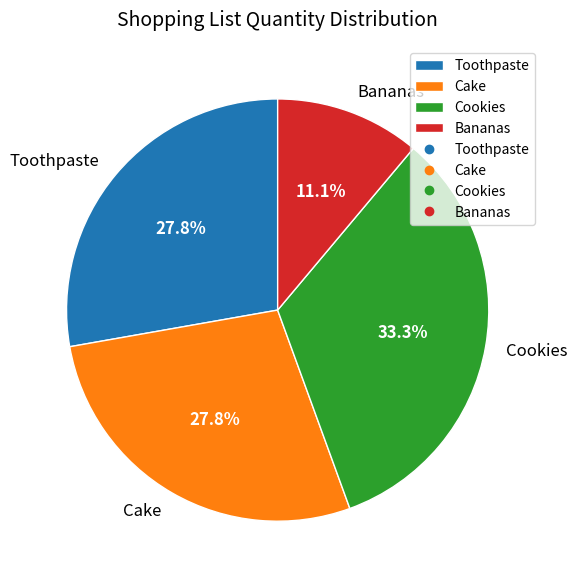

True or false: Toothpaste accounts for 28% of the total.

True